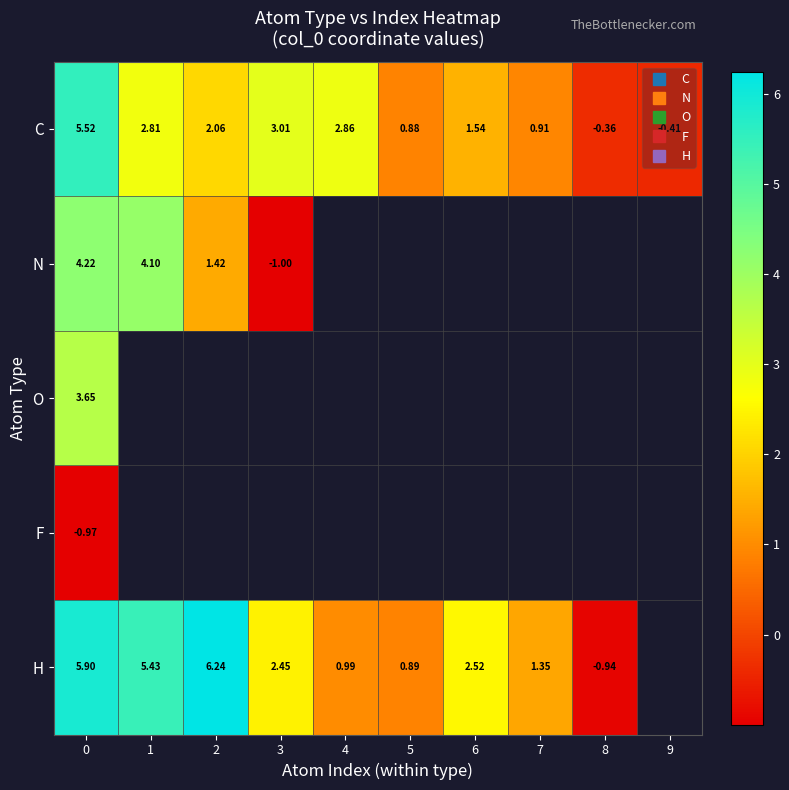

List the series in order of their peak value, lowest first.

F, O, N, C, H